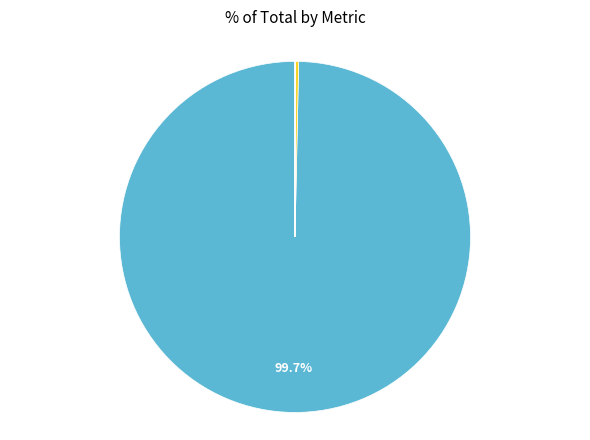

Is there a majority slice in this chart?

Yes